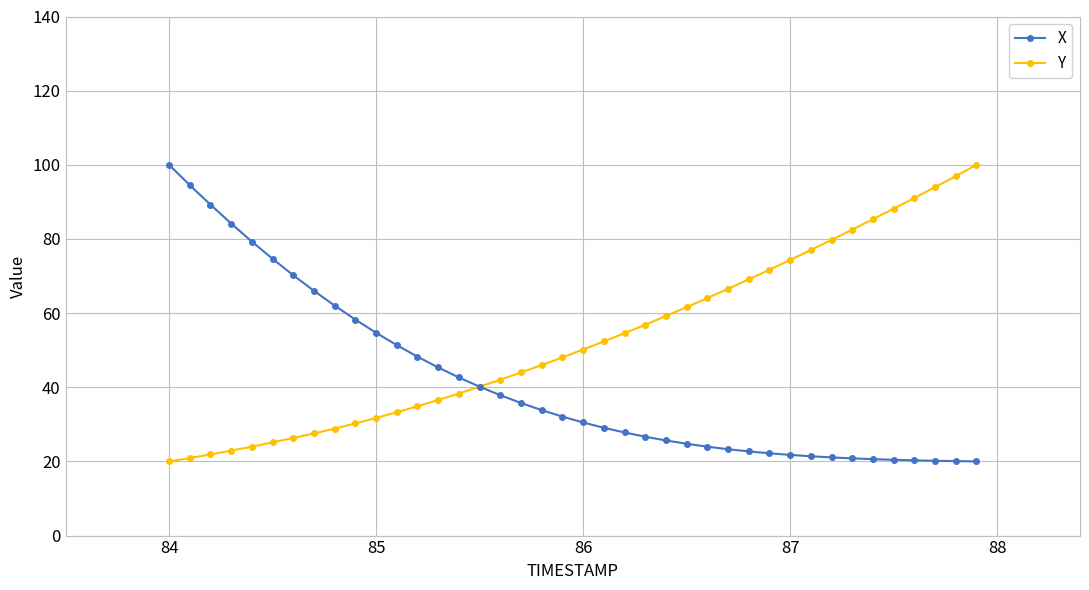

What is the smallest value displayed?

20.0